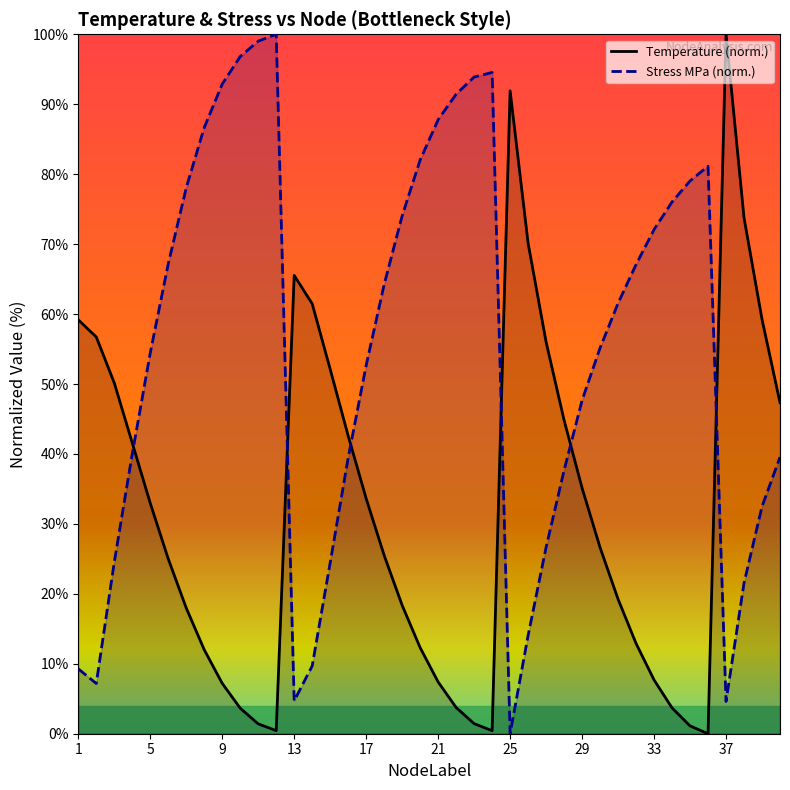

At how many categories does at least one series exceed 37?

40